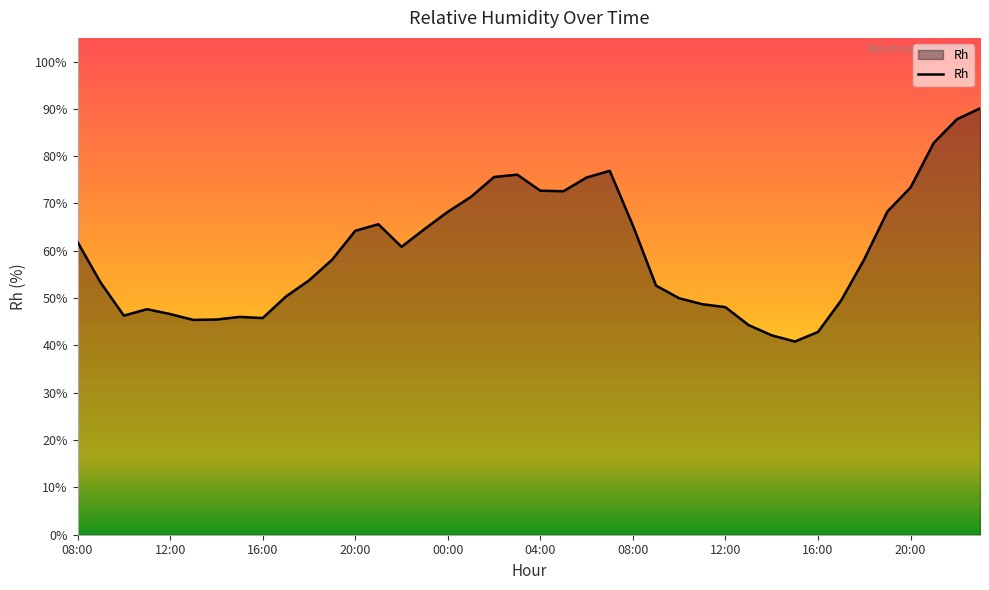

What is the smallest value displayed?

40.8